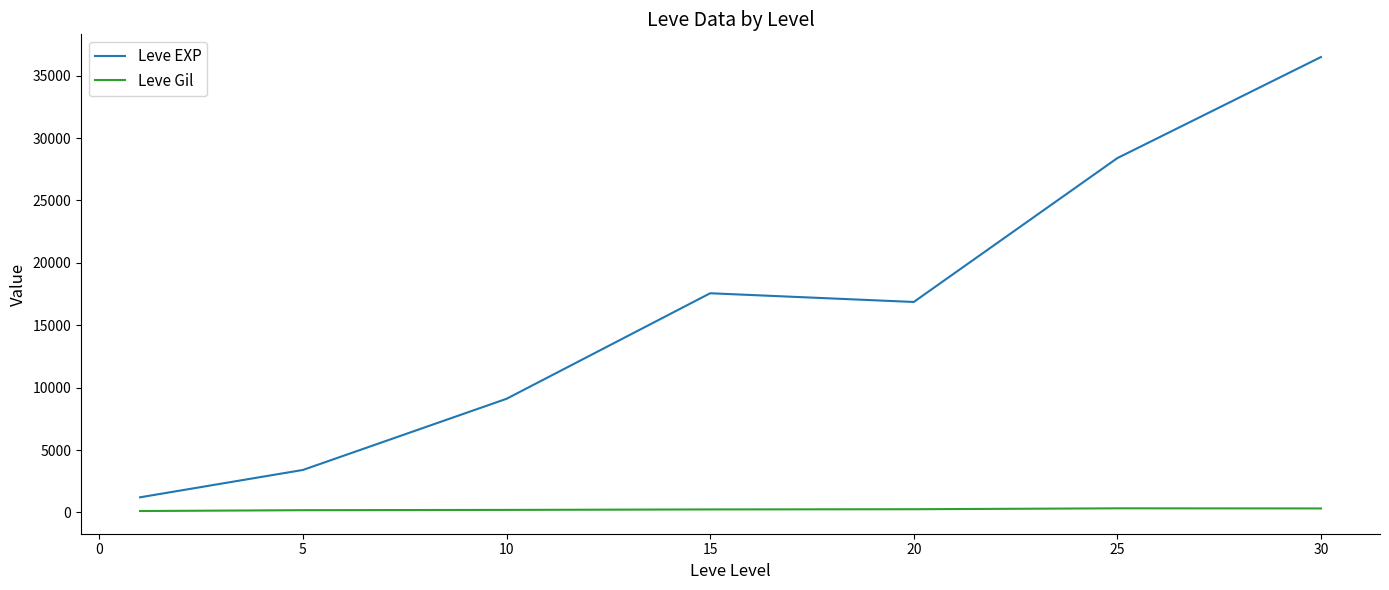

List the series in order of their peak value, highest first.

Leve EXP, Leve Gil